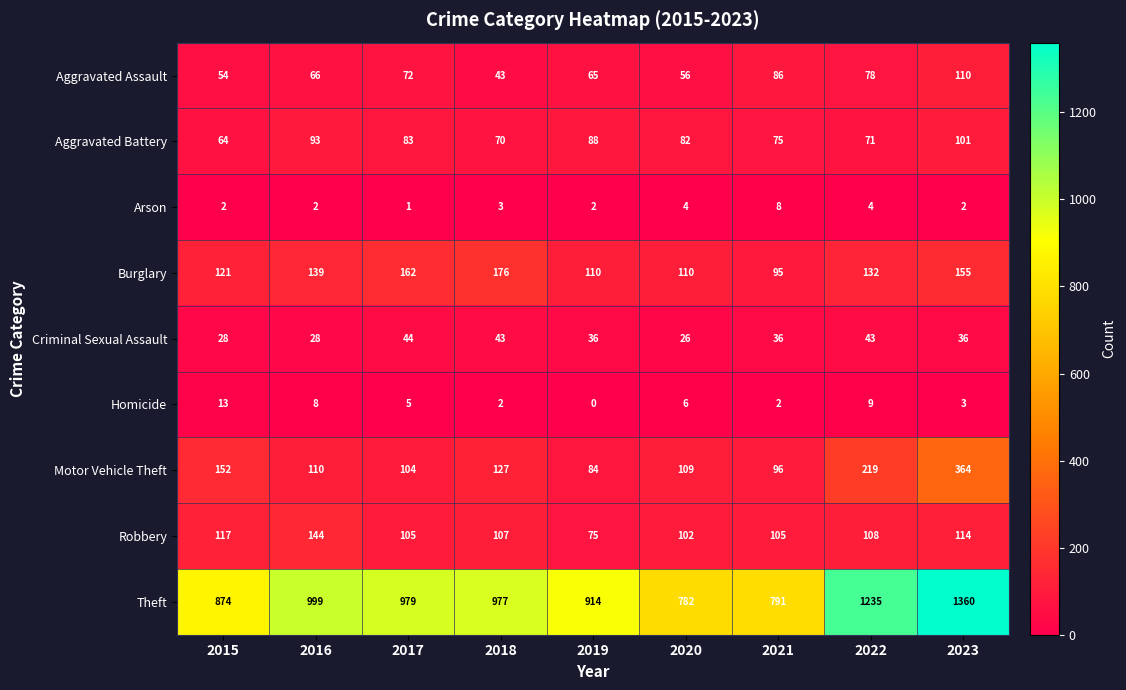

Count the number of data series in this chart.

9